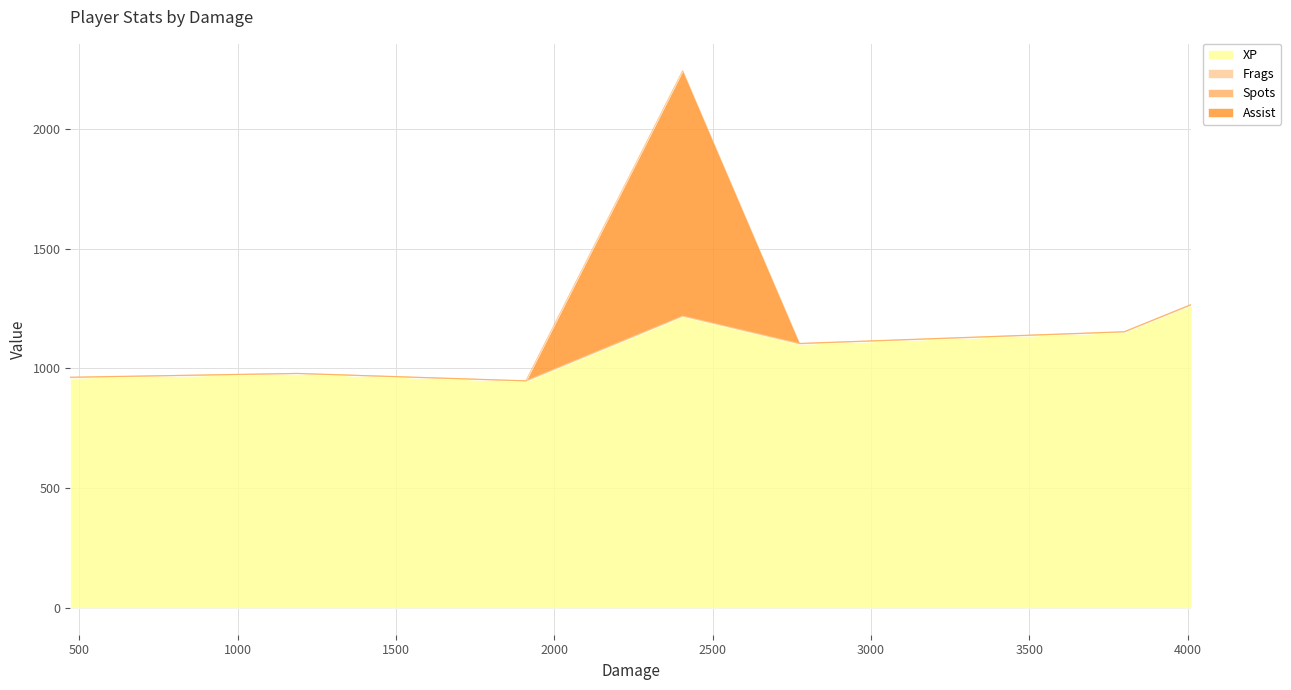

What is the sum of all Spots values?

7